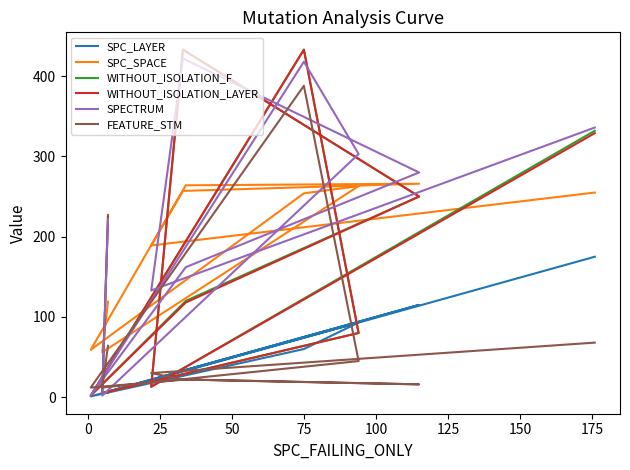

Which series has the largest total across all categories?

SPECTRUM